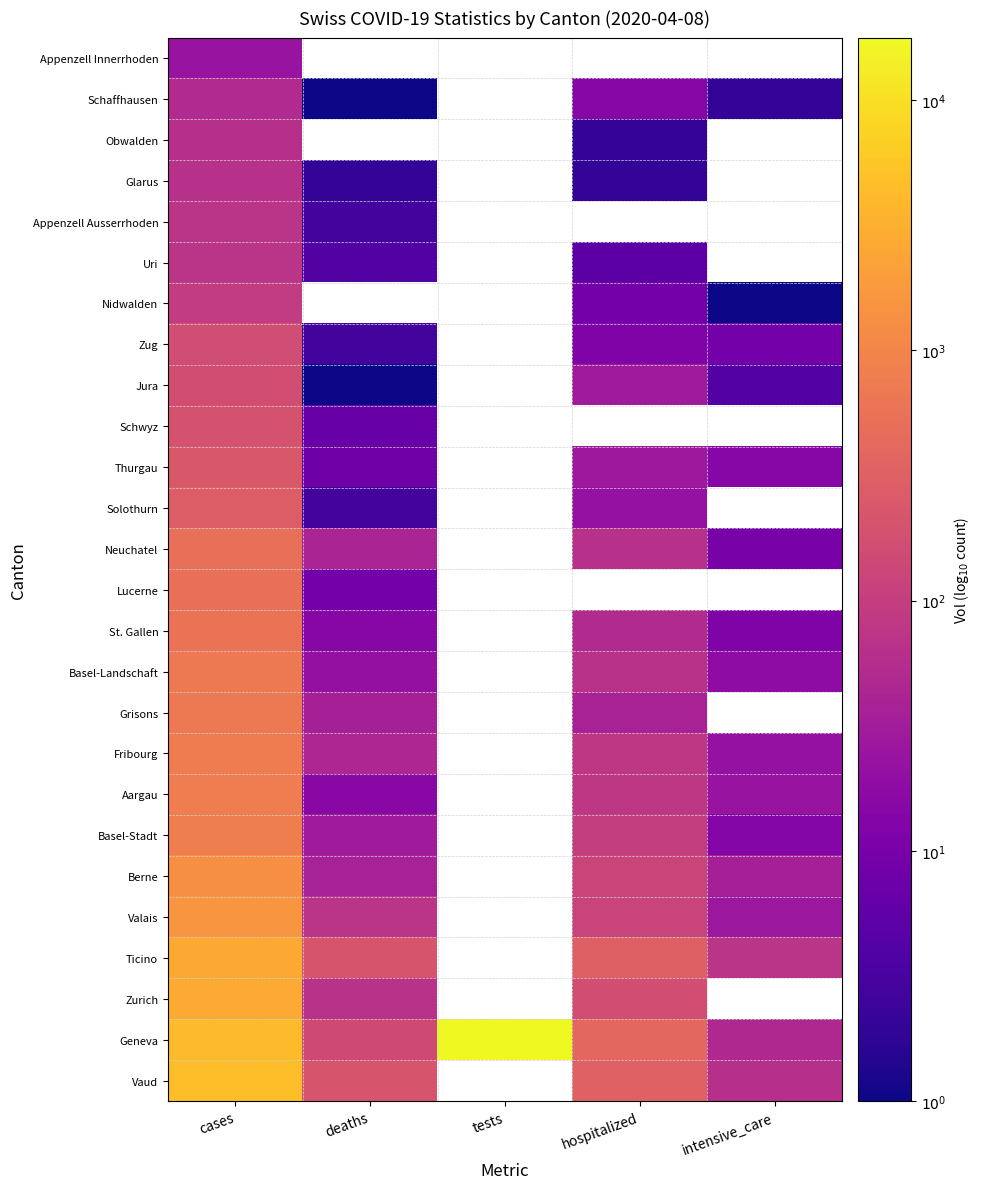

Which series changed the most between cases and tests?

Geneva